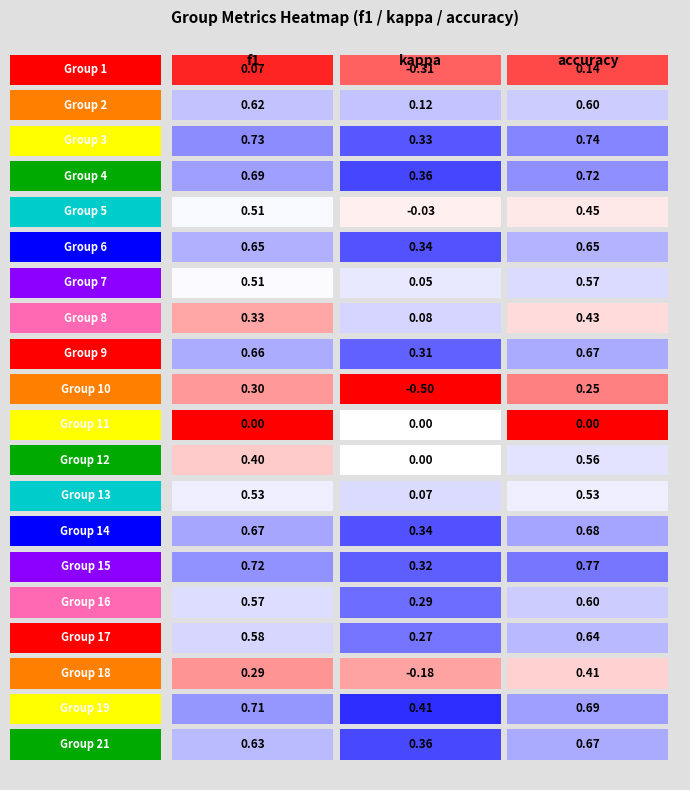

What is the average value of the accuracy series?

0.5